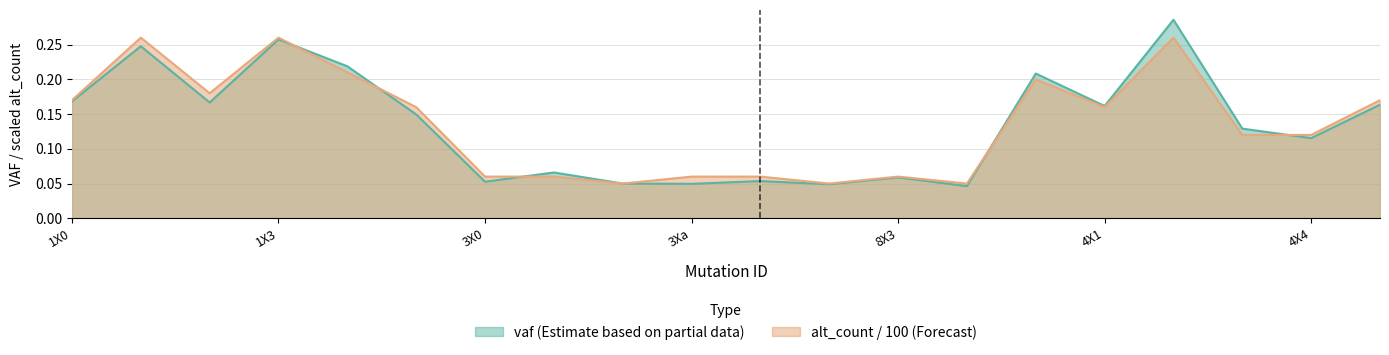

True or false: alt_count has a value of 0.0 at 4X3.

False